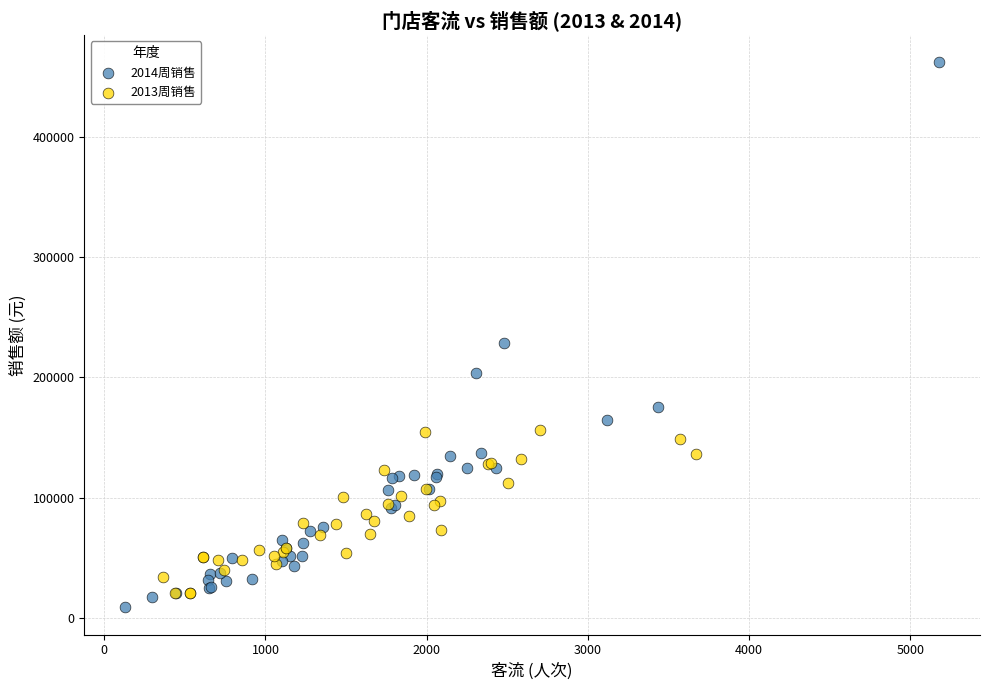

Which series has the widest spread of Y values?

2014周销售